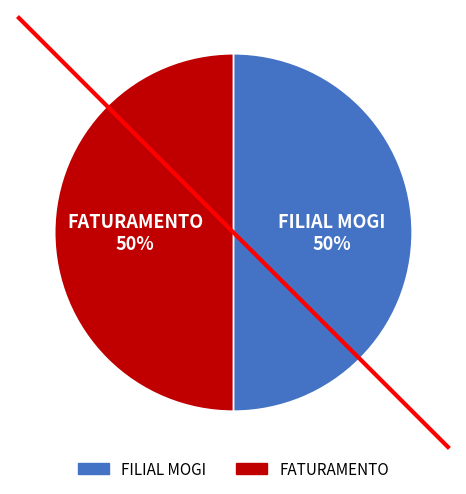

Is it true that FILIAL MOGI is 56% of the pie?

False